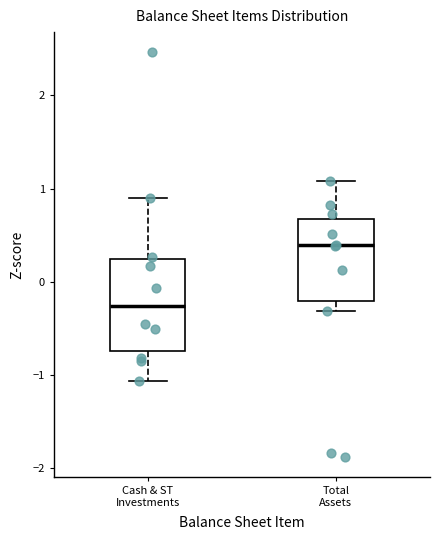

Reading left to right, transcribe this box plot: for each box, give where its median line is, the range the box spans, and where its two whiskers end, as read against the y-axis. The values are not printed on the chart, so give them approximately, as read against the axis.

Cash & ST Investments: median -0.3, box -0.7 to 0.2, whiskers -1.1 to 0.9
Total Assets: median 0.4, box -0.2 to 0.7, whiskers -0.3 to 1.1